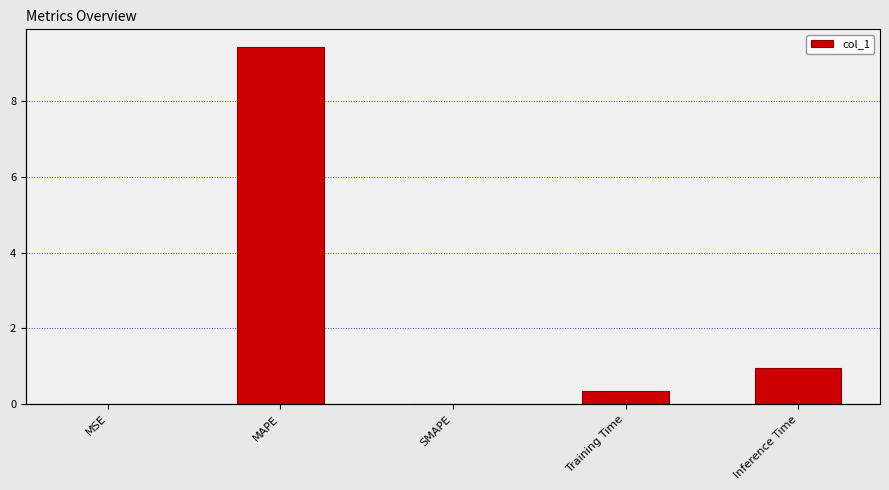

Reading left to right, extract all data points from this chart.

0.0	9.4	0.0	0.4	1.0